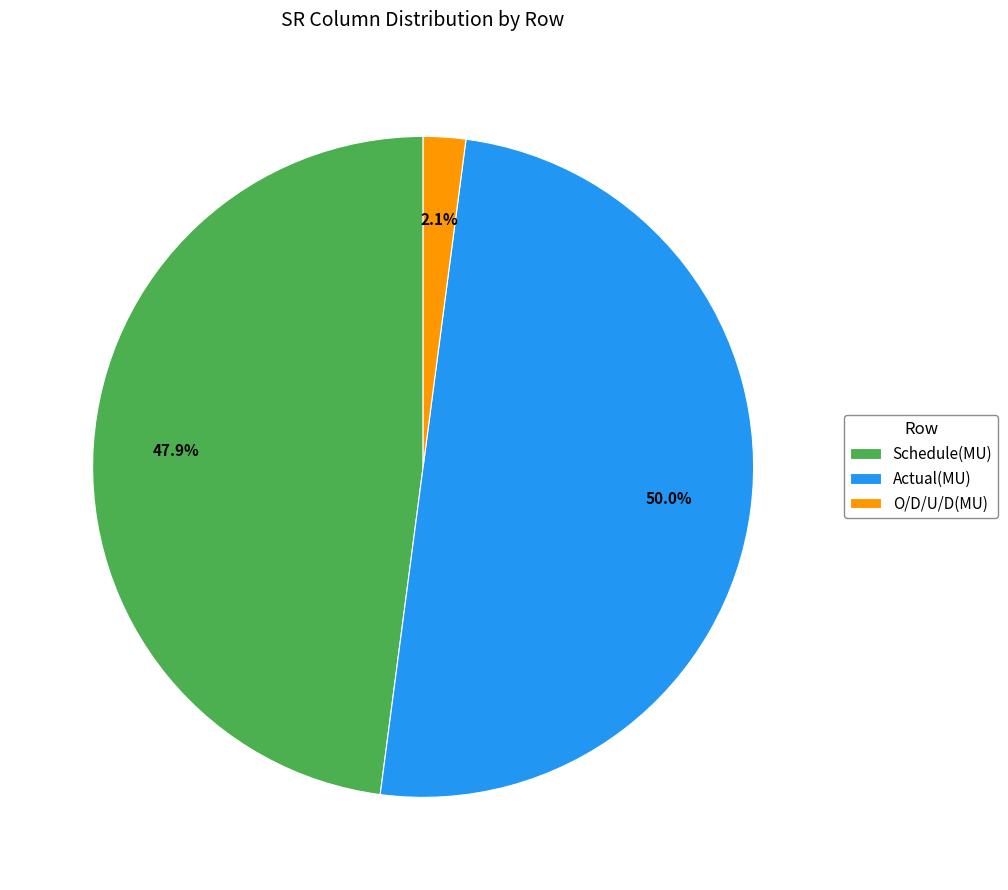

Which slice is the smallest?

O/D/U/D(MU)